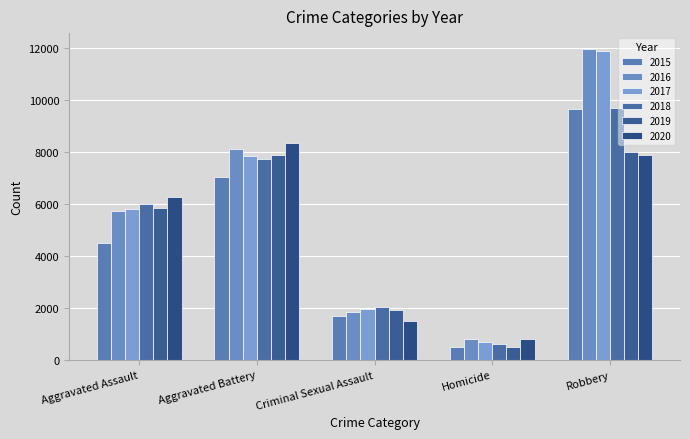

What value does the 2020 series have at Aggravated Assault?

6263